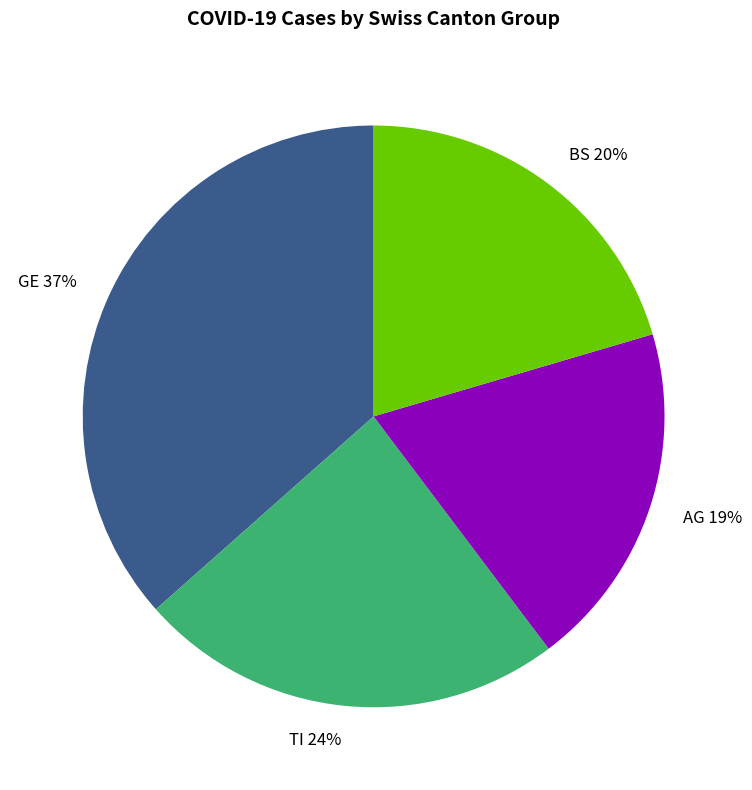

How many slices are in this pie chart?

4